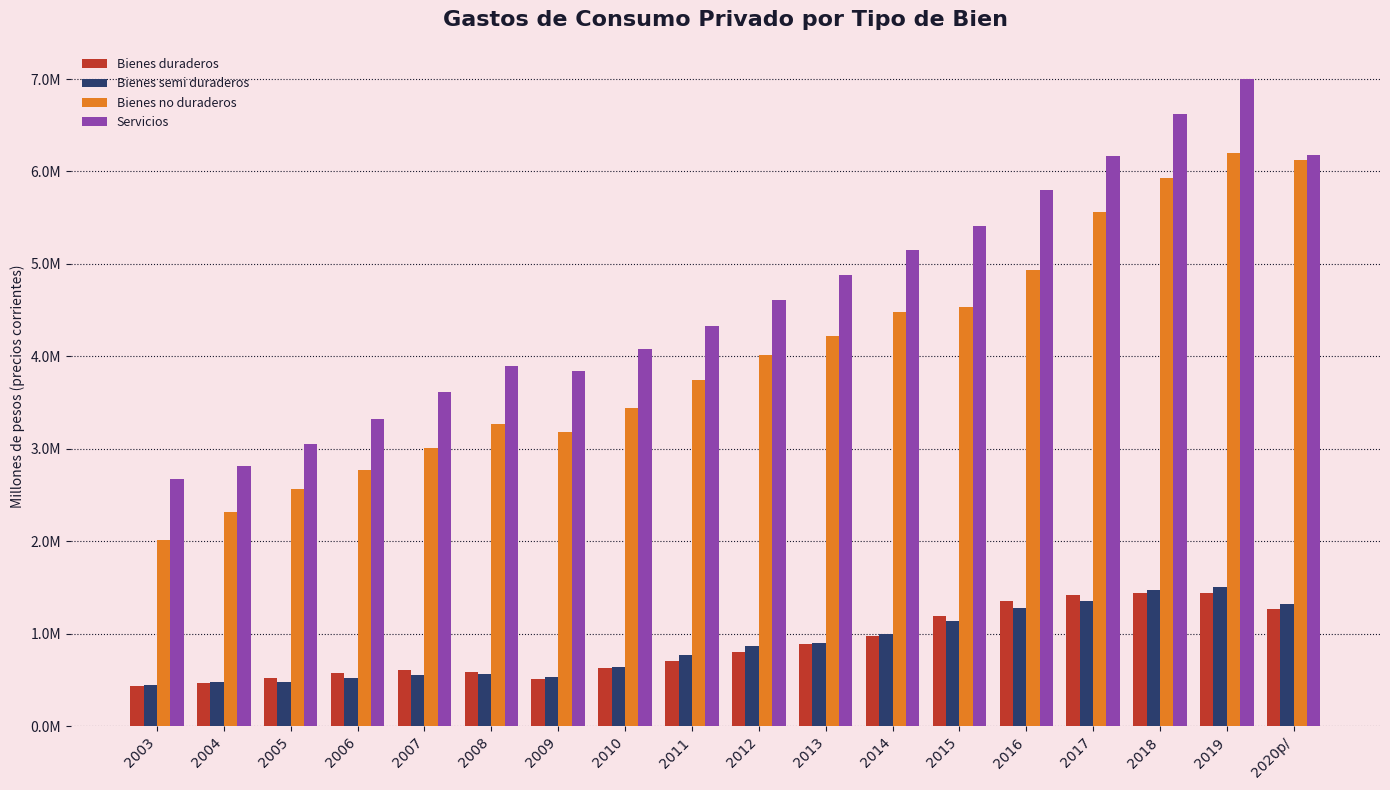

What are all the series names shown in the legend?

Bienes duraderos, Bienes semi duraderos, Bienes no duraderos, Servicios